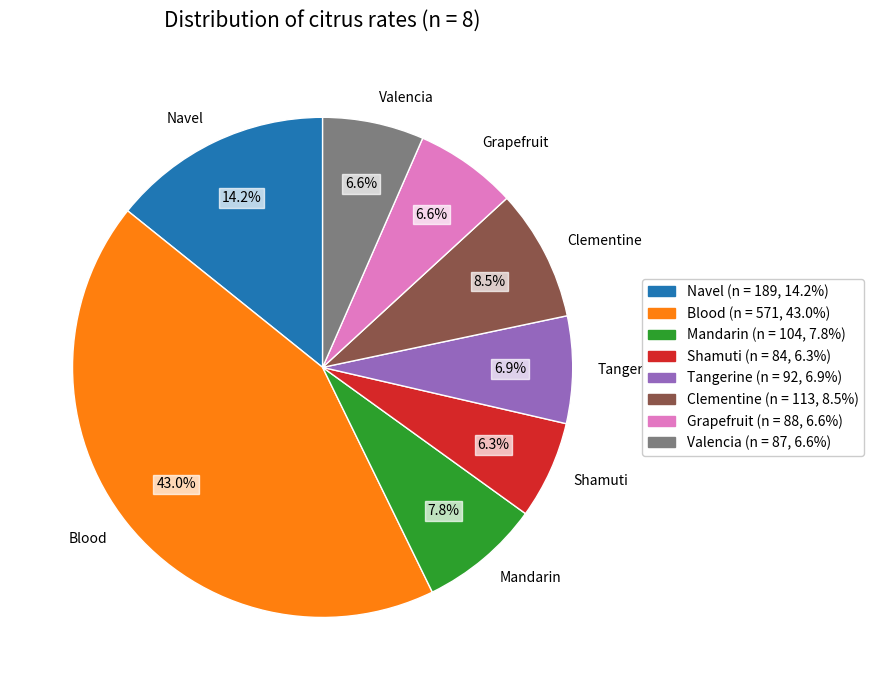

Which category has the biggest portion of the pie?

Blood